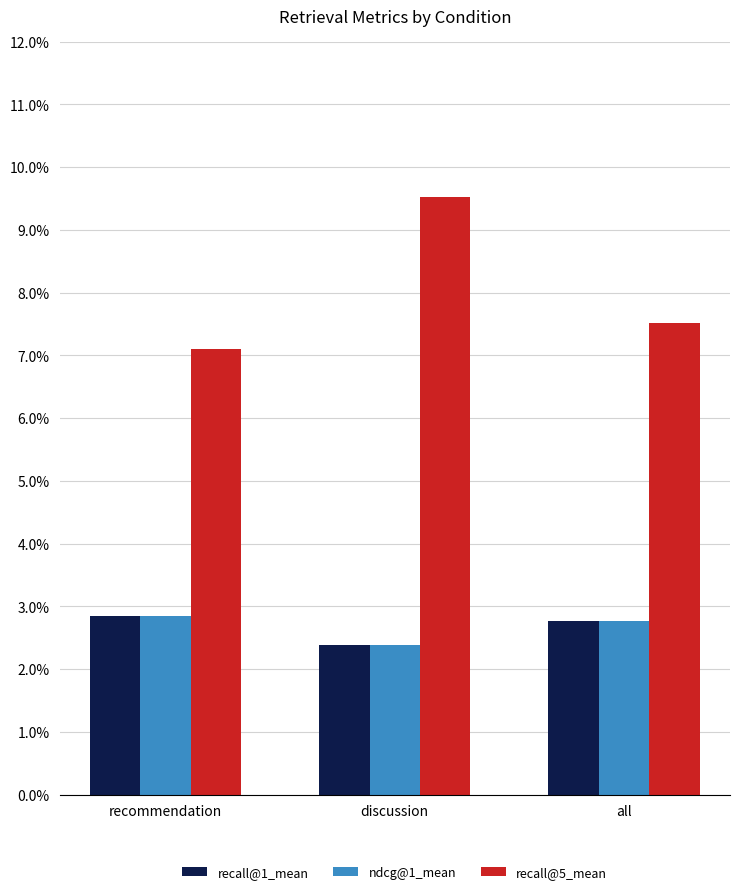

Which category has the highest value across all series?

discussion